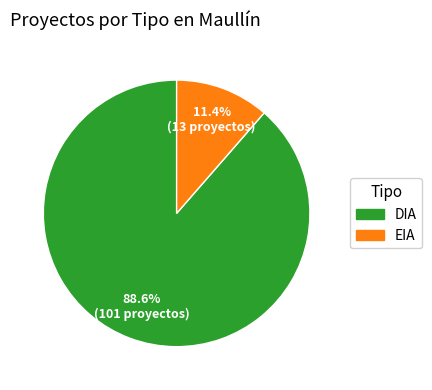

Which category has the smallest portion of the pie?

EIA